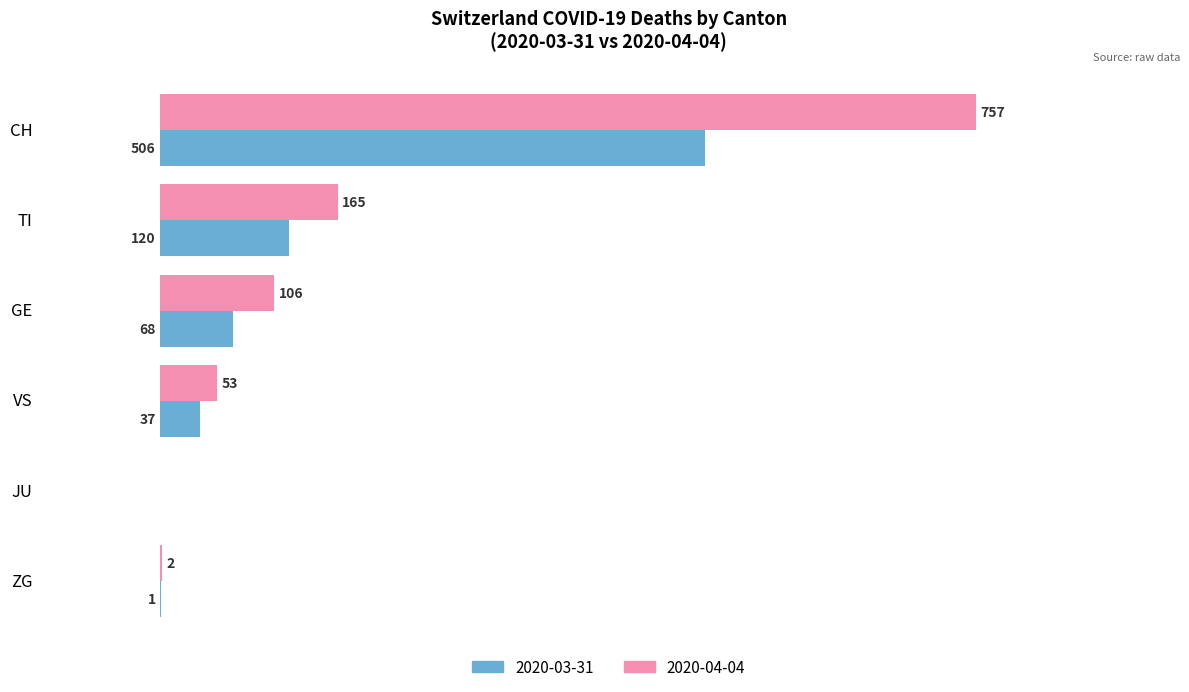

Which series has the largest total across all categories?

2020-04-04